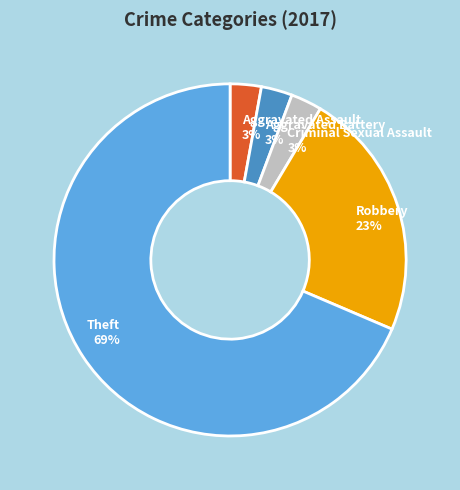

True or false: Criminal Sexual Assault accounts for 3% of the total.

True